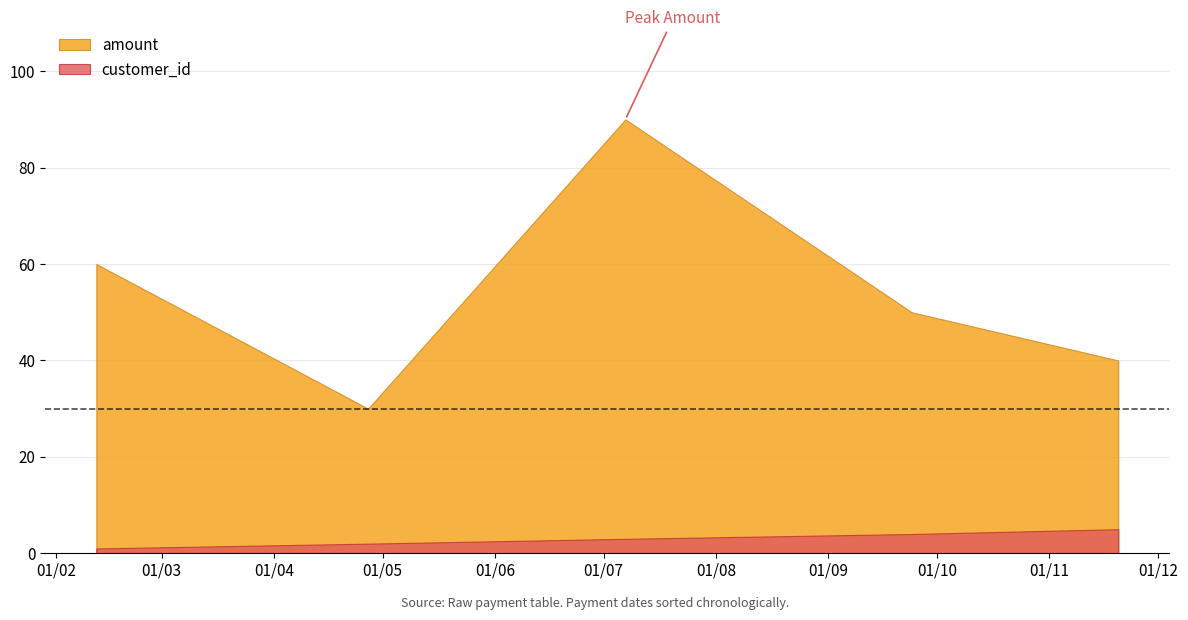

Reading left to right, extract all data points from this chart.

customer_id: 12-02-2020=1	27-04-2020=2	07-07-2020=3	24-09-2020=4	20-11-2020=5
amount: 12-02-2020=60	27-04-2020=30	07-07-2020=90	24-09-2020=50	20-11-2020=40